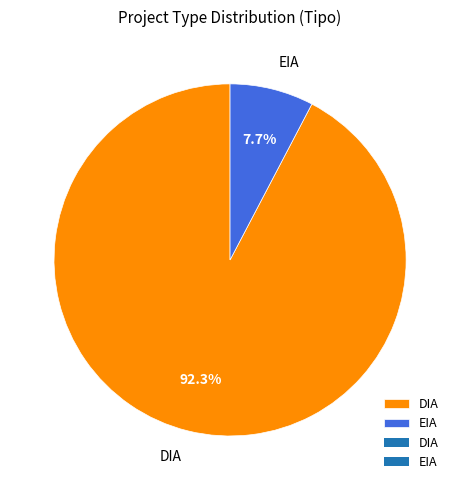

How much of the chart is everything except DIA?

7.7%